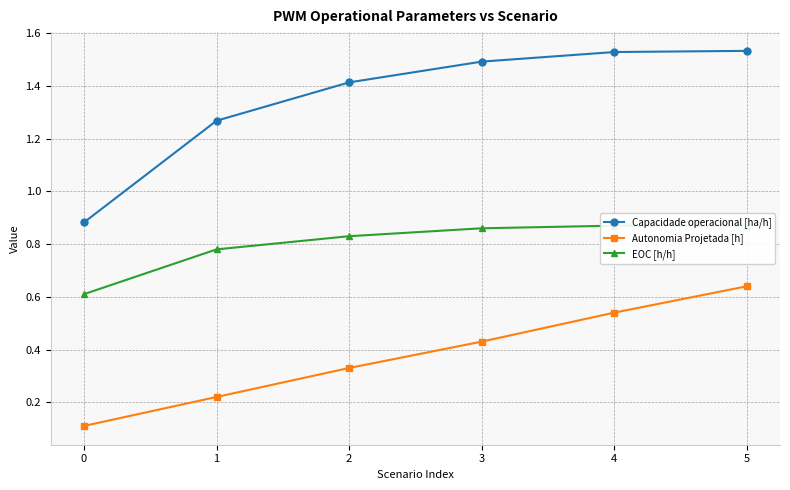

What is the highest value of the Capacidade operacional [ha/h] series?

1.5